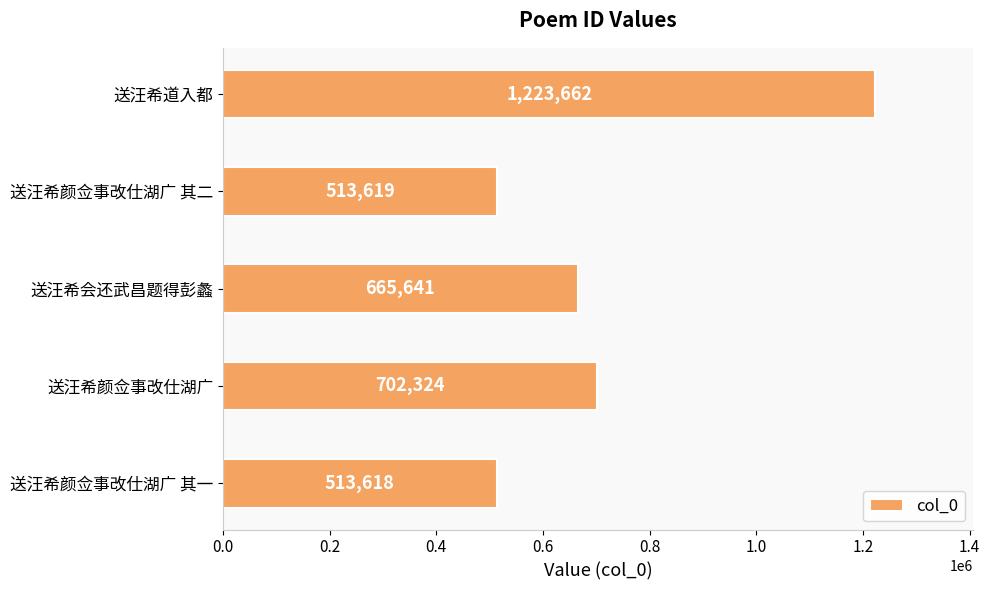

What is the maximum value shown in the chart?

1223662